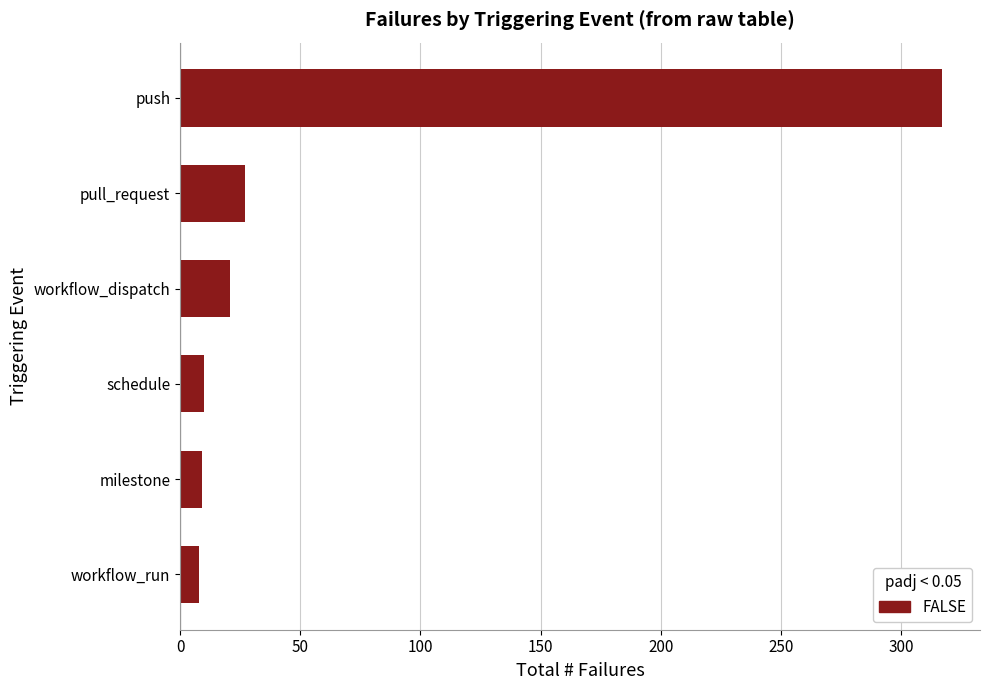

True or false: the data shows 317 at push.

True